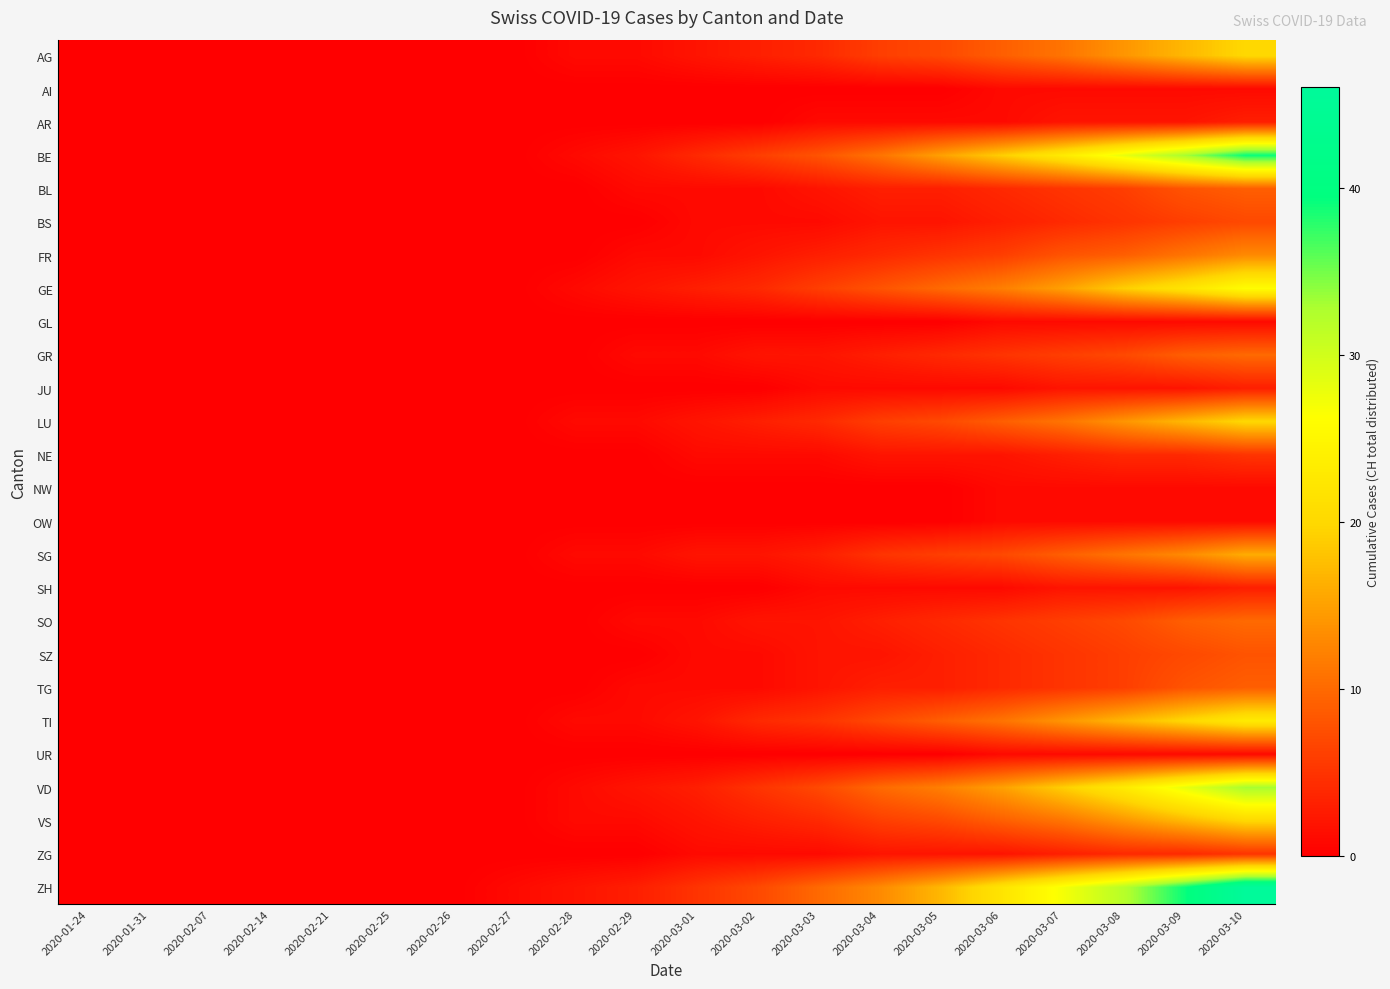

Reading left to right, list all the values displayed in this chart.

AG: 2020-01-24=0	2020-01-31=0	2020-02-07=0	2020-02-14=0	2020-02-21=0	2020-02-25=0	2020-02-26=0	2020-02-27=0	2020-02-28=1	2020-02-29=1	2020-03-01=2	2020-03-02=3	2020-03-03=4	2020-03-04=6	2020-03-05=7	2020-03-06=9	2020-03-07=11	2020-03-08=14	2020-03-09=17	2020-03-10=20
AI: 2020-01-24=0	2020-01-31=0	2020-02-07=0	2020-02-14=0	2020-02-21=0	2020-02-25=0	2020-02-26=0	2020-02-27=0	2020-02-28=0	2020-02-29=0	2020-03-01=0	2020-03-02=0	2020-03-03=0	2020-03-04=0	2020-03-05=0	2020-03-06=1	2020-03-07=1	2020-03-08=1	2020-03-09=1	2020-03-10=1
AR: 2020-01-24=0	2020-01-31=0	2020-02-07=0	2020-02-14=0	2020-02-21=0	2020-02-25=0	2020-02-26=0	2020-02-27=0	2020-02-28=0	2020-02-29=0	2020-03-01=0	2020-03-02=0	2020-03-03=1	2020-03-04=1	2020-03-05=1	2020-03-06=1	2020-03-07=2	2020-03-08=2	2020-03-09=2	2020-03-10=3
BE: 2020-01-24=0	2020-01-31=0	2020-02-07=0	2020-02-14=0	2020-02-21=0	2020-02-25=0	2020-02-26=0	2020-02-27=0	2020-02-28=1	2020-02-29=2	2020-03-01=4	2020-03-02=6	2020-03-03=8	2020-03-04=11	2020-03-05=15	2020-03-06=19	2020-03-07=23	2020-03-08=28	2020-03-09=33	2020-03-10=39
BL: 2020-01-24=0	2020-01-31=0	2020-02-07=0	2020-02-14=0	2020-02-21=0	2020-02-25=0	2020-02-26=0	2020-02-27=0	2020-02-28=0	2020-02-29=1	2020-03-01=1	2020-03-02=1	2020-03-03=2	2020-03-04=3	2020-03-05=3	2020-03-06=4	2020-03-07=5	2020-03-08=6	2020-03-09=8	2020-03-10=9
BS: 2020-01-24=0	2020-01-31=0	2020-02-07=0	2020-02-14=0	2020-02-21=0	2020-02-25=0	2020-02-26=0	2020-02-27=0	2020-02-28=0	2020-02-29=0	2020-03-01=1	2020-03-02=1	2020-03-03=1	2020-03-04=2	2020-03-05=2	2020-03-06=3	2020-03-07=4	2020-03-08=5	2020-03-09=6	2020-03-10=7
FR: 2020-01-24=0	2020-01-31=0	2020-02-07=0	2020-02-14=0	2020-02-21=0	2020-02-25=0	2020-02-26=0	2020-02-27=0	2020-02-28=0	2020-02-29=1	2020-03-01=1	2020-03-02=2	2020-03-03=3	2020-03-04=4	2020-03-05=5	2020-03-06=6	2020-03-07=8	2020-03-08=9	2020-03-09=11	2020-03-10=13
GE: 2020-01-24=0	2020-01-31=0	2020-02-07=0	2020-02-14=0	2020-02-21=0	2020-02-25=0	2020-02-26=0	2020-02-27=0	2020-02-28=1	2020-02-29=2	2020-03-01=3	2020-03-02=4	2020-03-03=6	2020-03-04=8	2020-03-05=10	2020-03-06=12	2020-03-07=15	2020-03-08=19	2020-03-09=22	2020-03-10=26
GL: 2020-01-24=0	2020-01-31=0	2020-02-07=0	2020-02-14=0	2020-02-21=0	2020-02-25=0	2020-02-26=0	2020-02-27=0	2020-02-28=0	2020-02-29=0	2020-03-01=0	2020-03-02=0	2020-03-03=0	2020-03-04=0	2020-03-05=0	2020-03-06=1	2020-03-07=1	2020-03-08=1	2020-03-09=1	2020-03-10=1
GR: 2020-01-24=0	2020-01-31=0	2020-02-07=0	2020-02-14=0	2020-02-21=0	2020-02-25=0	2020-02-26=0	2020-02-27=0	2020-02-28=0	2020-02-29=1	2020-03-01=1	2020-03-02=2	2020-03-03=2	2020-03-04=3	2020-03-05=4	2020-03-06=5	2020-03-07=6	2020-03-08=7	2020-03-09=9	2020-03-10=10
JU: 2020-01-24=0	2020-01-31=0	2020-02-07=0	2020-02-14=0	2020-02-21=0	2020-02-25=0	2020-02-26=0	2020-02-27=0	2020-02-28=0	2020-02-29=0	2020-03-01=0	2020-03-02=0	2020-03-03=1	2020-03-04=1	2020-03-05=1	2020-03-06=1	2020-03-07=2	2020-03-08=2	2020-03-09=2	2020-03-10=3
LU: 2020-01-24=0	2020-01-31=0	2020-02-07=0	2020-02-14=0	2020-02-21=0	2020-02-25=0	2020-02-26=0	2020-02-27=0	2020-02-28=1	2020-02-29=1	2020-03-01=2	2020-03-02=3	2020-03-03=4	2020-03-04=6	2020-03-05=7	2020-03-06=9	2020-03-07=11	2020-03-08=14	2020-03-09=17	2020-03-10=20
NE: 2020-01-24=0	2020-01-31=0	2020-02-07=0	2020-02-14=0	2020-02-21=0	2020-02-25=0	2020-02-26=0	2020-02-27=0	2020-02-28=0	2020-02-29=0	2020-03-01=1	2020-03-02=1	2020-03-03=1	2020-03-04=2	2020-03-05=2	2020-03-06=2	2020-03-07=3	2020-03-08=4	2020-03-09=4	2020-03-10=5
NW: 2020-01-24=0	2020-01-31=0	2020-02-07=0	2020-02-14=0	2020-02-21=0	2020-02-25=0	2020-02-26=0	2020-02-27=0	2020-02-28=0	2020-02-29=0	2020-03-01=0	2020-03-02=0	2020-03-03=0	2020-03-04=0	2020-03-05=0	2020-03-06=1	2020-03-07=1	2020-03-08=1	2020-03-09=1	2020-03-10=1
OW: 2020-01-24=0	2020-01-31=0	2020-02-07=0	2020-02-14=0	2020-02-21=0	2020-02-25=0	2020-02-26=0	2020-02-27=0	2020-02-28=0	2020-02-29=0	2020-03-01=0	2020-03-02=0	2020-03-03=0	2020-03-04=0	2020-03-05=0	2020-03-06=1	2020-03-07=1	2020-03-08=1	2020-03-09=1	2020-03-10=1
SG: 2020-01-24=0	2020-01-31=0	2020-02-07=0	2020-02-14=0	2020-02-21=0	2020-02-25=0	2020-02-26=0	2020-02-27=0	2020-02-28=1	2020-02-29=1	2020-03-01=2	2020-03-02=2	2020-03-03=3	2020-03-04=5	2020-03-05=6	2020-03-06=7	2020-03-07=9	2020-03-08=11	2020-03-09=13	2020-03-10=16
SH: 2020-01-24=0	2020-01-31=0	2020-02-07=0	2020-02-14=0	2020-02-21=0	2020-02-25=0	2020-02-26=0	2020-02-27=0	2020-02-28=0	2020-02-29=0	2020-03-01=0	2020-03-02=0	2020-03-03=1	2020-03-04=1	2020-03-05=1	2020-03-06=1	2020-03-07=2	2020-03-08=2	2020-03-09=2	2020-03-10=3
SO: 2020-01-24=0	2020-01-31=0	2020-02-07=0	2020-02-14=0	2020-02-21=0	2020-02-25=0	2020-02-26=0	2020-02-27=0	2020-02-28=0	2020-02-29=1	2020-03-01=1	2020-03-02=2	2020-03-03=2	2020-03-04=3	2020-03-05=4	2020-03-06=5	2020-03-07=6	2020-03-08=7	2020-03-09=9	2020-03-10=10
SZ: 2020-01-24=0	2020-01-31=0	2020-02-07=0	2020-02-14=0	2020-02-21=0	2020-02-25=0	2020-02-26=0	2020-02-27=0	2020-02-28=0	2020-02-29=0	2020-03-01=1	2020-03-02=1	2020-03-03=2	2020-03-04=2	2020-03-05=3	2020-03-06=4	2020-03-07=5	2020-03-08=6	2020-03-09=7	2020-03-10=8
TG: 2020-01-24=0	2020-01-31=0	2020-02-07=0	2020-02-14=0	2020-02-21=0	2020-02-25=0	2020-02-26=0	2020-02-27=0	2020-02-28=0	2020-02-29=1	2020-03-01=1	2020-03-02=1	2020-03-03=2	2020-03-04=3	2020-03-05=3	2020-03-06=4	2020-03-07=5	2020-03-08=6	2020-03-09=8	2020-03-10=9
TI: 2020-01-24=0	2020-01-31=0	2020-02-07=0	2020-02-14=0	2020-02-21=0	2020-02-25=0	2020-02-26=0	2020-02-27=0	2020-02-28=1	2020-02-29=1	2020-03-01=2	2020-03-02=4	2020-03-03=5	2020-03-04=7	2020-03-05=9	2020-03-06=11	2020-03-07=14	2020-03-08=17	2020-03-09=20	2020-03-10=23
UR: 2020-01-24=0	2020-01-31=0	2020-02-07=0	2020-02-14=0	2020-02-21=0	2020-02-25=0	2020-02-26=0	2020-02-27=0	2020-02-28=0	2020-02-29=0	2020-03-01=0	2020-03-02=0	2020-03-03=0	2020-03-04=0	2020-03-05=0	2020-03-06=1	2020-03-07=1	2020-03-08=1	2020-03-09=1	2020-03-10=1
VD: 2020-01-24=0	2020-01-31=0	2020-02-07=0	2020-02-14=0	2020-02-21=0	2020-02-25=0	2020-02-26=0	2020-02-27=0	2020-02-28=1	2020-02-29=2	2020-03-01=3	2020-03-02=5	2020-03-03=7	2020-03-04=10	2020-03-05=12	2020-03-06=15	2020-03-07=19	2020-03-08=23	2020-03-09=28	2020-03-10=33
VS: 2020-01-24=0	2020-01-31=0	2020-02-07=0	2020-02-14=0	2020-02-21=0	2020-02-25=0	2020-02-26=0	2020-02-27=0	2020-02-28=1	2020-02-29=1	2020-03-01=2	2020-03-02=3	2020-03-03=4	2020-03-04=6	2020-03-05=7	2020-03-06=9	2020-03-07=11	2020-03-08=14	2020-03-09=17	2020-03-10=20
ZG: 2020-01-24=0	2020-01-31=0	2020-02-07=0	2020-02-14=0	2020-02-21=0	2020-02-25=0	2020-02-26=0	2020-02-27=0	2020-02-28=0	2020-02-29=0	2020-03-01=1	2020-03-02=1	2020-03-03=1	2020-03-04=2	2020-03-05=2	2020-03-06=2	2020-03-07=3	2020-03-08=4	2020-03-09=4	2020-03-10=5
ZH: 2020-01-24=0	2020-01-31=0	2020-02-07=0	2020-02-14=0	2020-02-21=0	2020-02-25=0	2020-02-26=0	2020-02-27=1	2020-02-28=2	2020-02-29=3	2020-03-01=5	2020-03-02=7	2020-03-03=10	2020-03-04=13	2020-03-05=17	2020-03-06=22	2020-03-07=27	2020-03-08=32	2020-03-09=39	2020-03-10=46